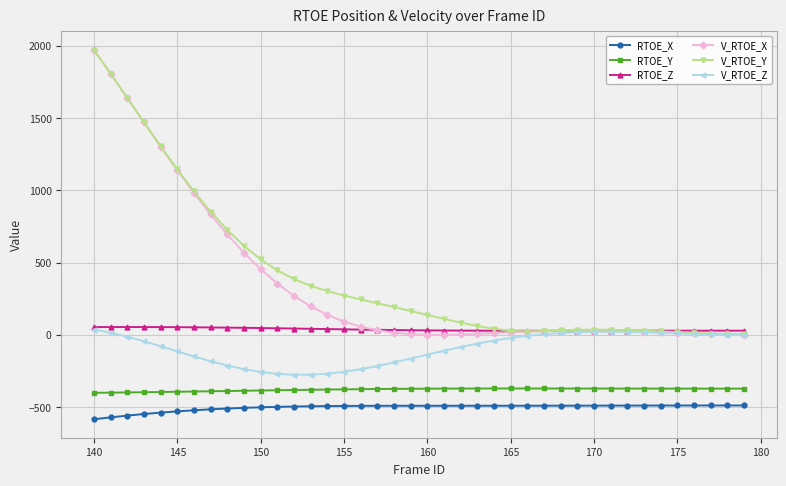

True or false: RTOE_Z has more than 0 points higher than both neighbors.

True